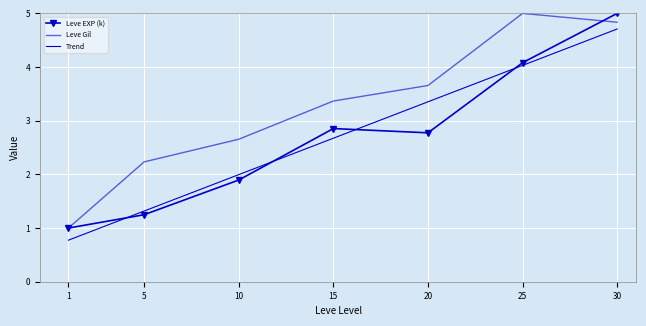

Rank the series by their maximum value, from highest to lowest.

Leve EXP (k), Leve Gil, Trend